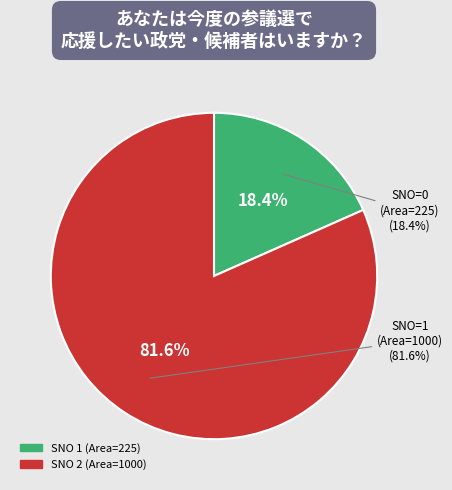

The 2 slice represents 82% of the pie. True or false?

True